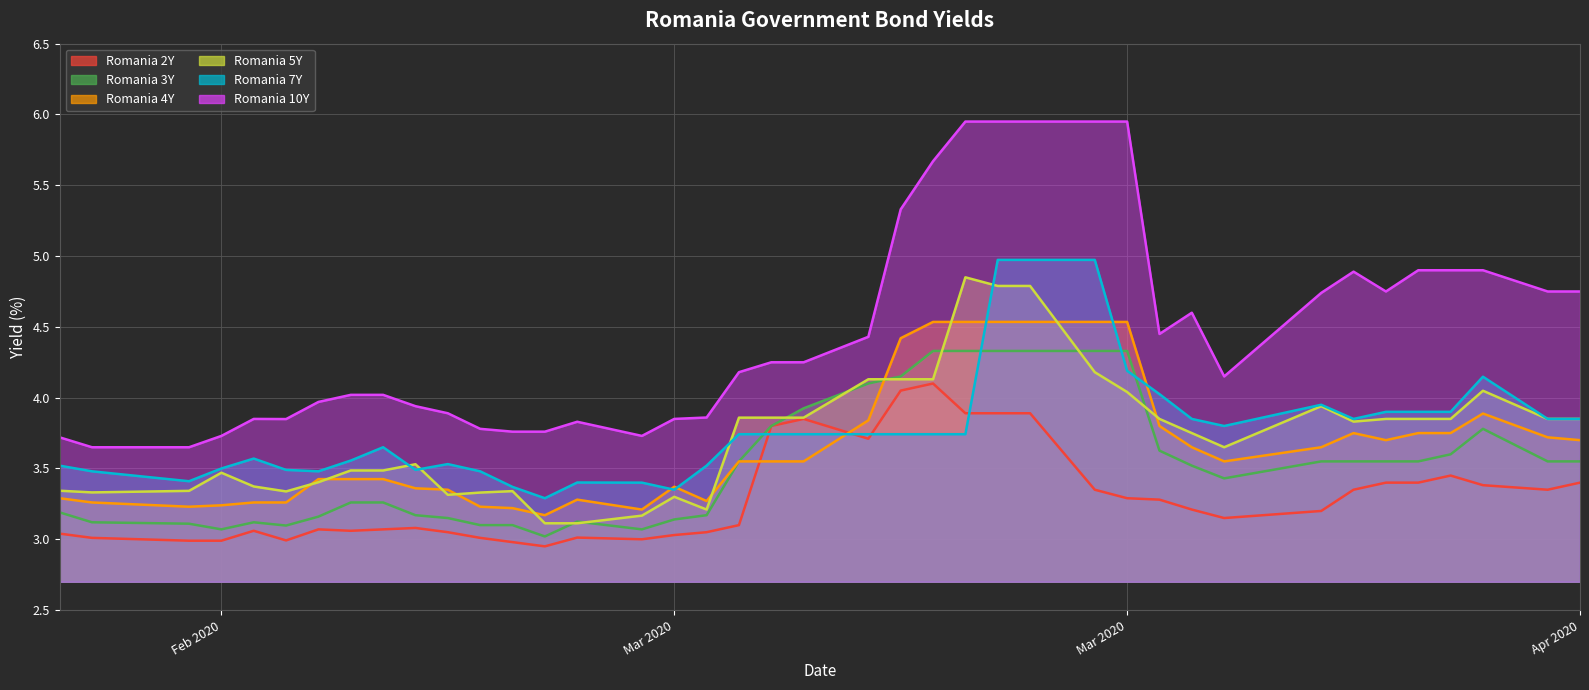

What is the sum of all Romania 4Y values?

146.3